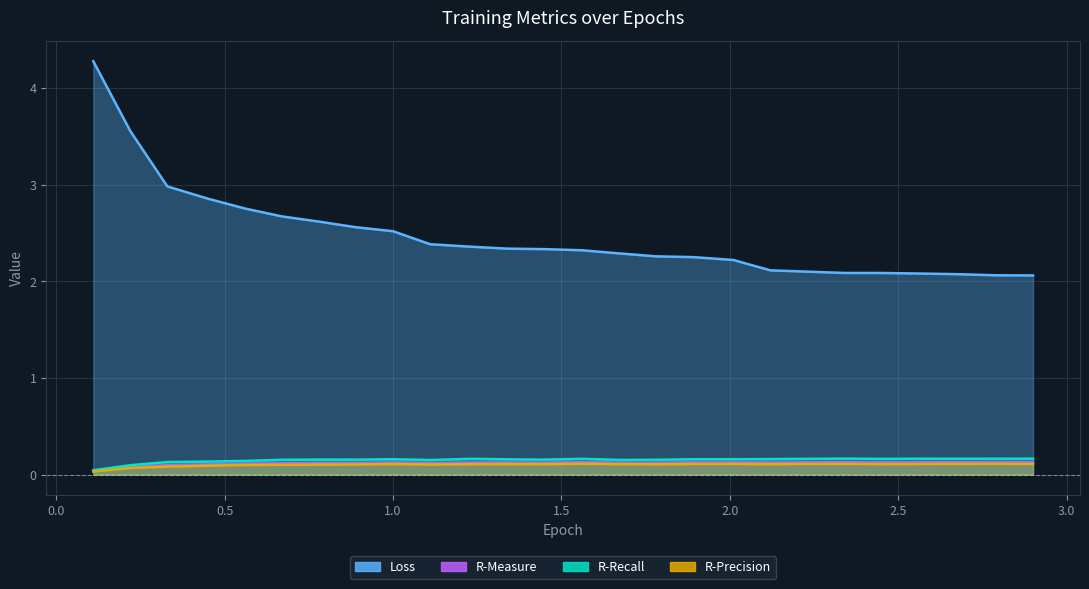

Which series changed the most between 0.22 and 1.89?

Loss